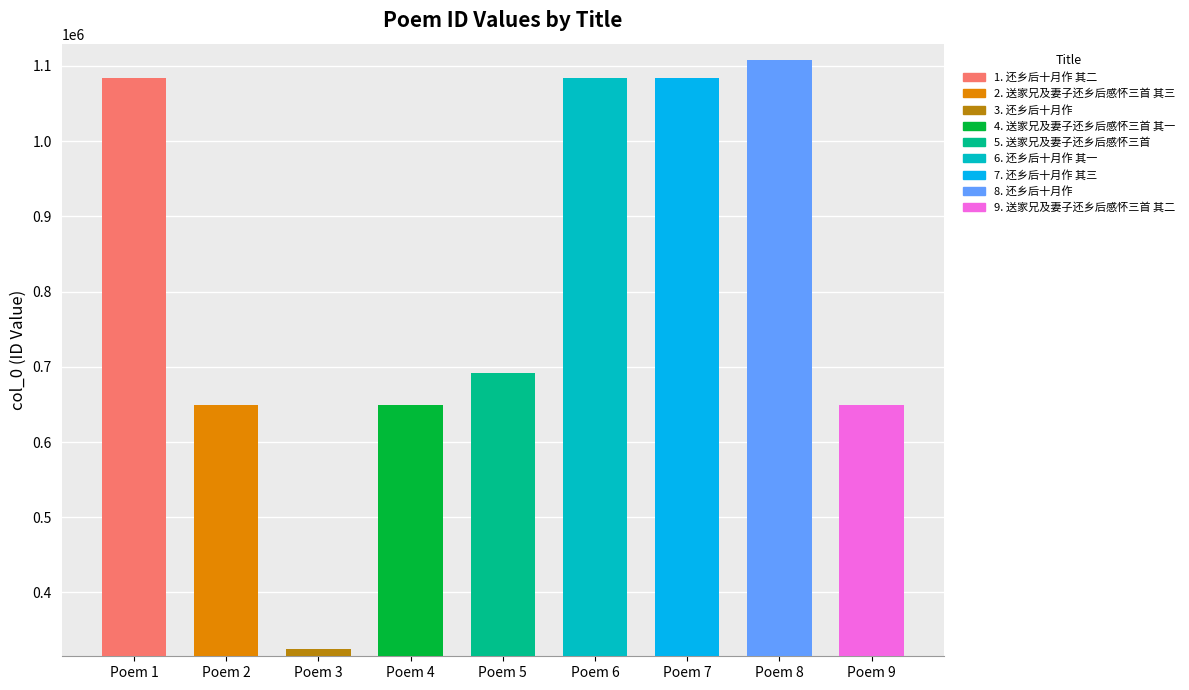

The value at Poem 1 is 1083836. True or false?

True